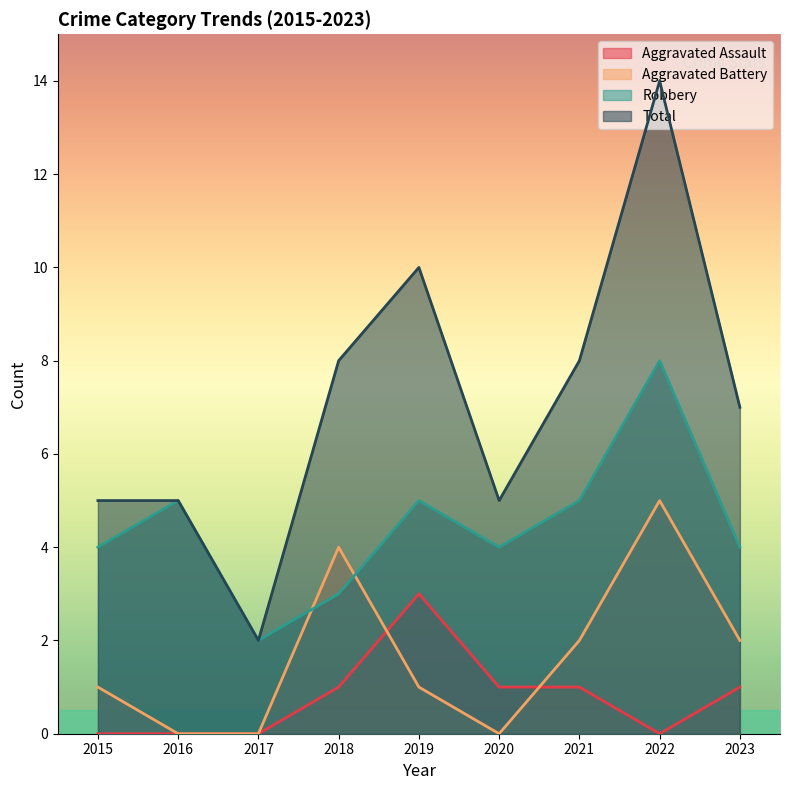

Reading right to left, extract all data points from this chart.

Aggravated Assault: 1	0	1	1	3	1	0	0	0
Aggravated Battery: 2	5	2	0	1	4	0	0	1
Robbery: 4	8	5	4	5	3	2	5	4
Total: 7	14	8	5	10	8	2	5	5